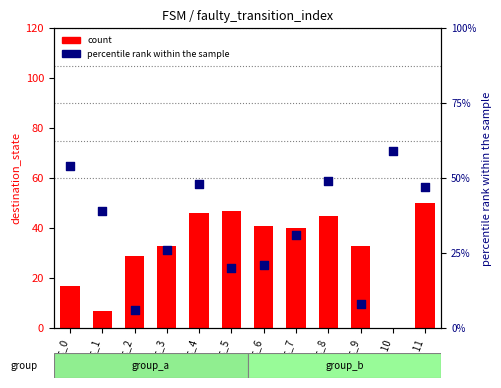

Is the value of percentile rank within the sample at src_5 greater than the value of count at src_9?

No